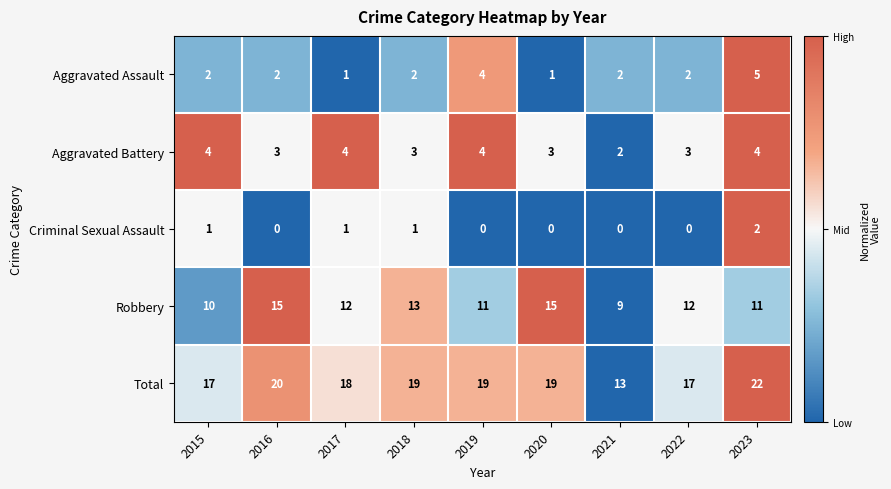

Which series has the widest spread of values?

Total